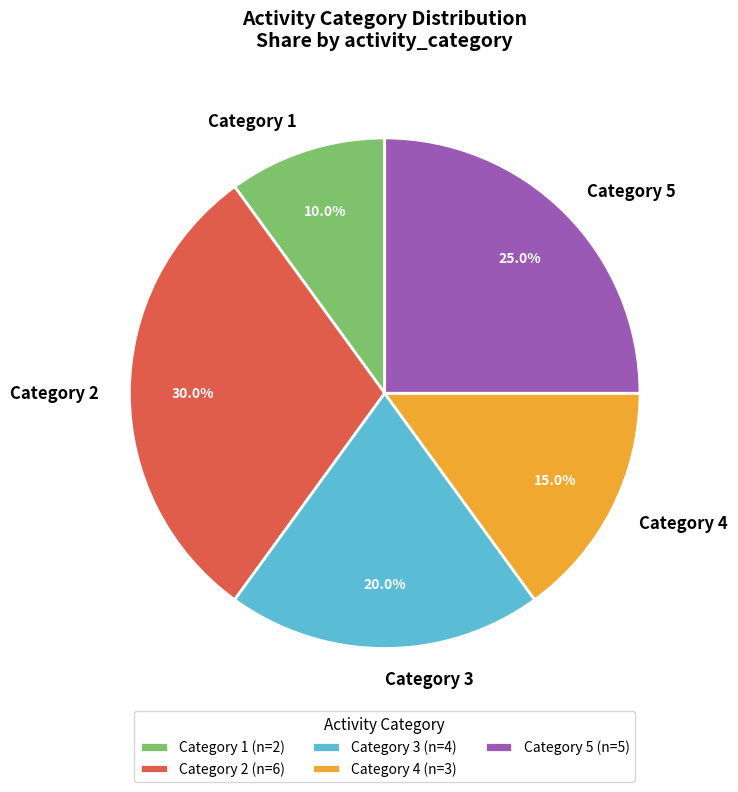

How many segments does this pie chart have?

5